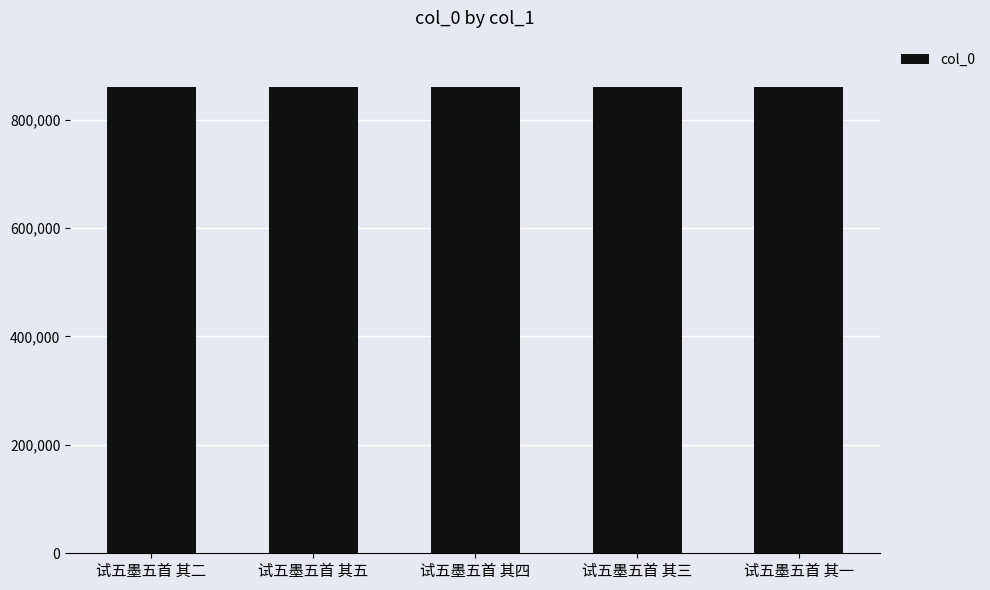

What is the minimum value shown in the chart?

859876